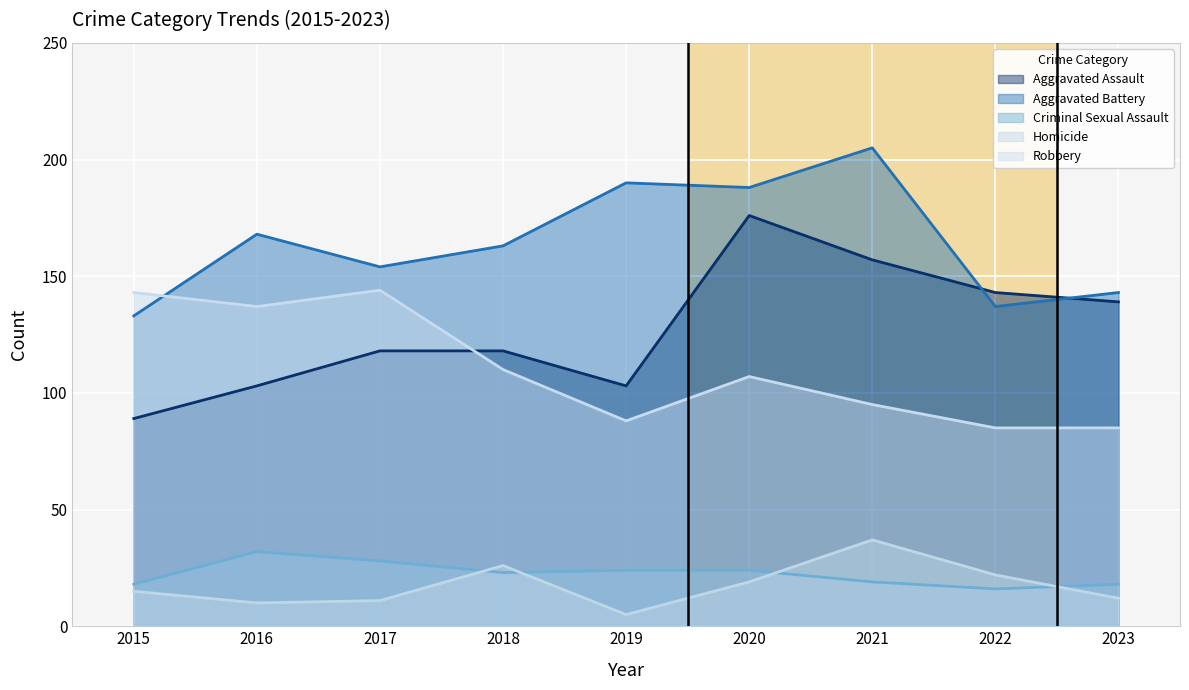

In Homicide, how many points are lower than both neighbors (excluding endpoints)?

2